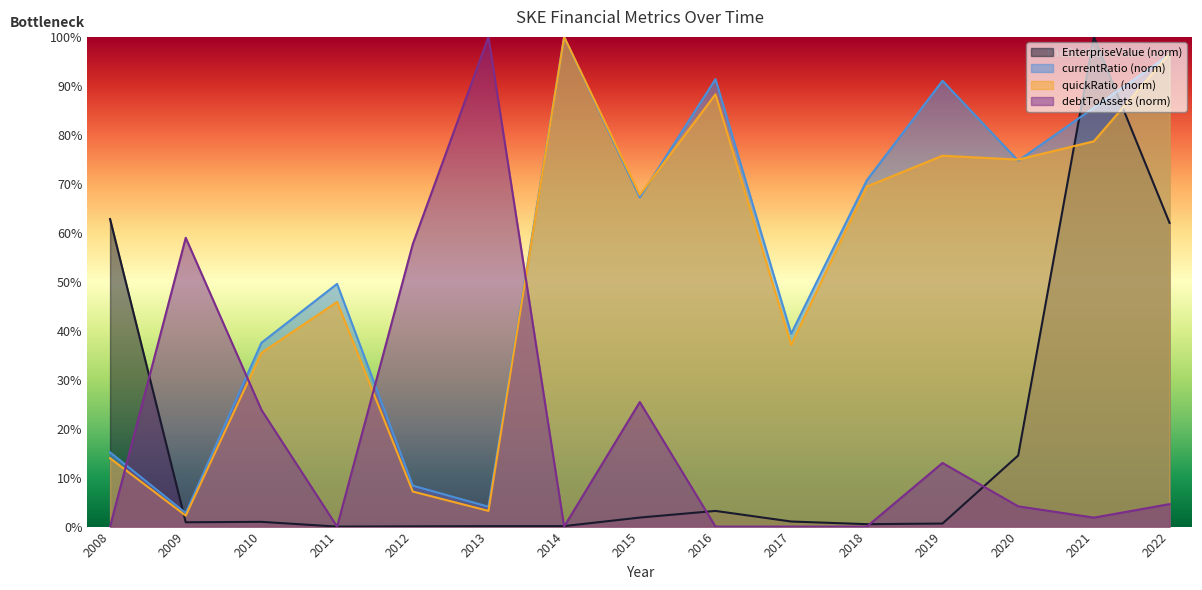

What is the difference between the second highest and second lowest values in the currentRatio series?

92.3